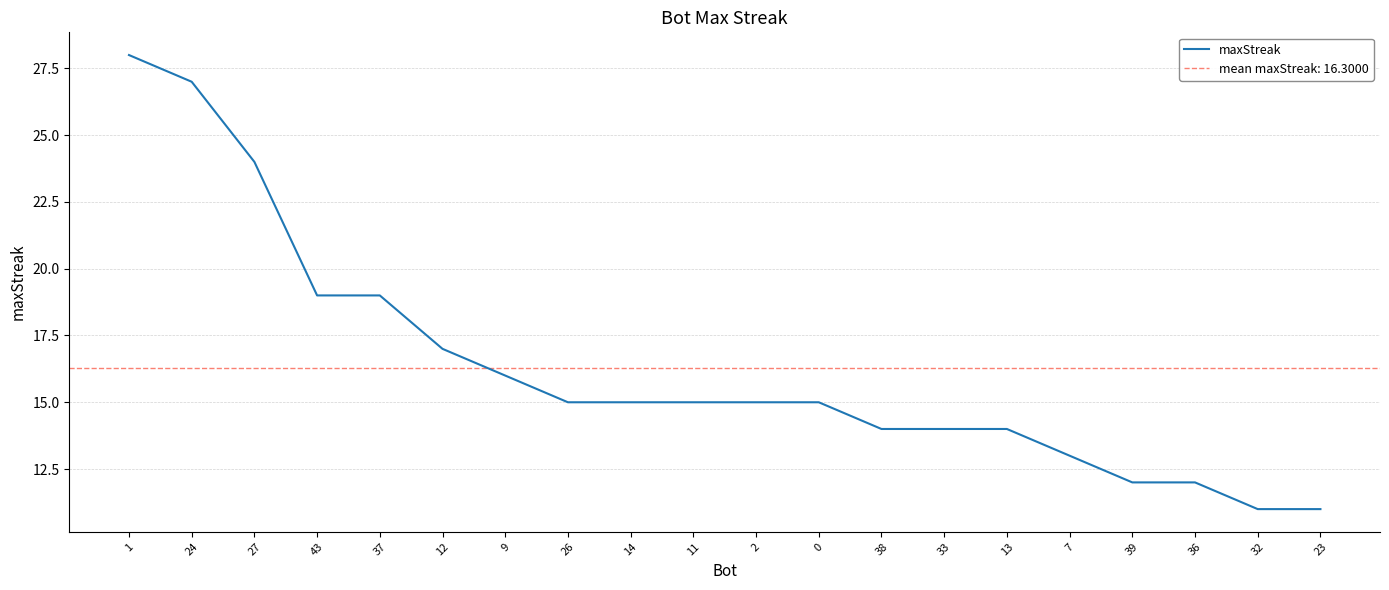

The value at 38 is 9. True or false?

False